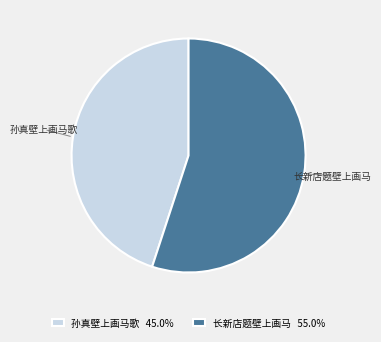

What is the ratio of the value at 孙真壁上画马歌 45.0% to the value at 长新店题壁上画马 55.0%?

0.8